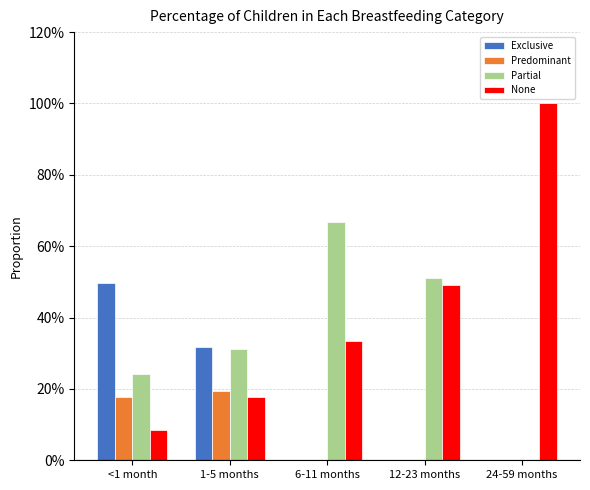

True or false: Predominant has a value of -0.1 at 6-11 months.

False